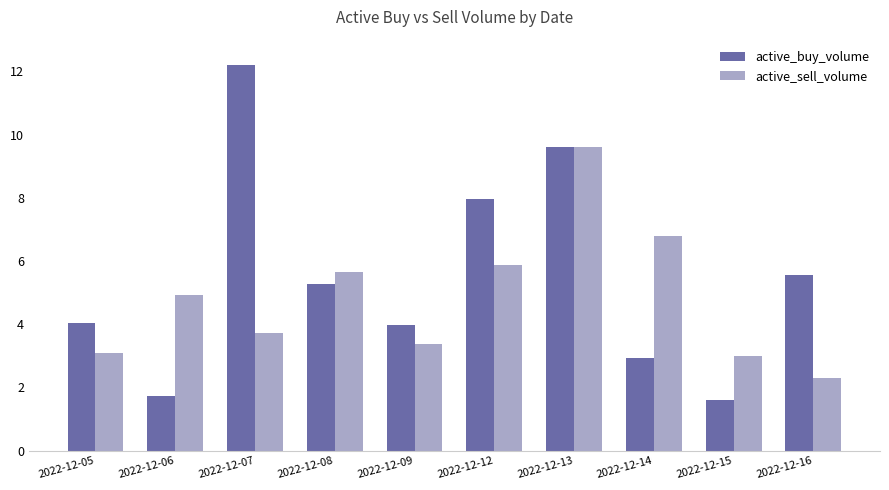

Is the value of active_sell_volume at 2022-12-09 greater than the value of active_buy_volume at 2022-12-15?

Yes